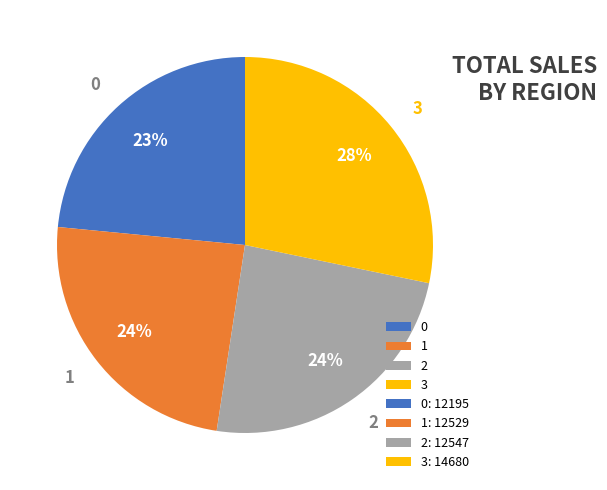

To the nearest percent, what portion does 1 represent?

24%